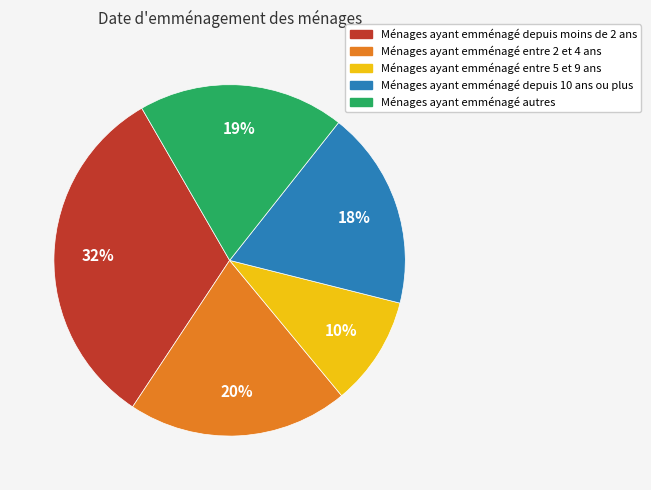

To the nearest percent, what is the difference between the largest and smallest slice percentages?

22%